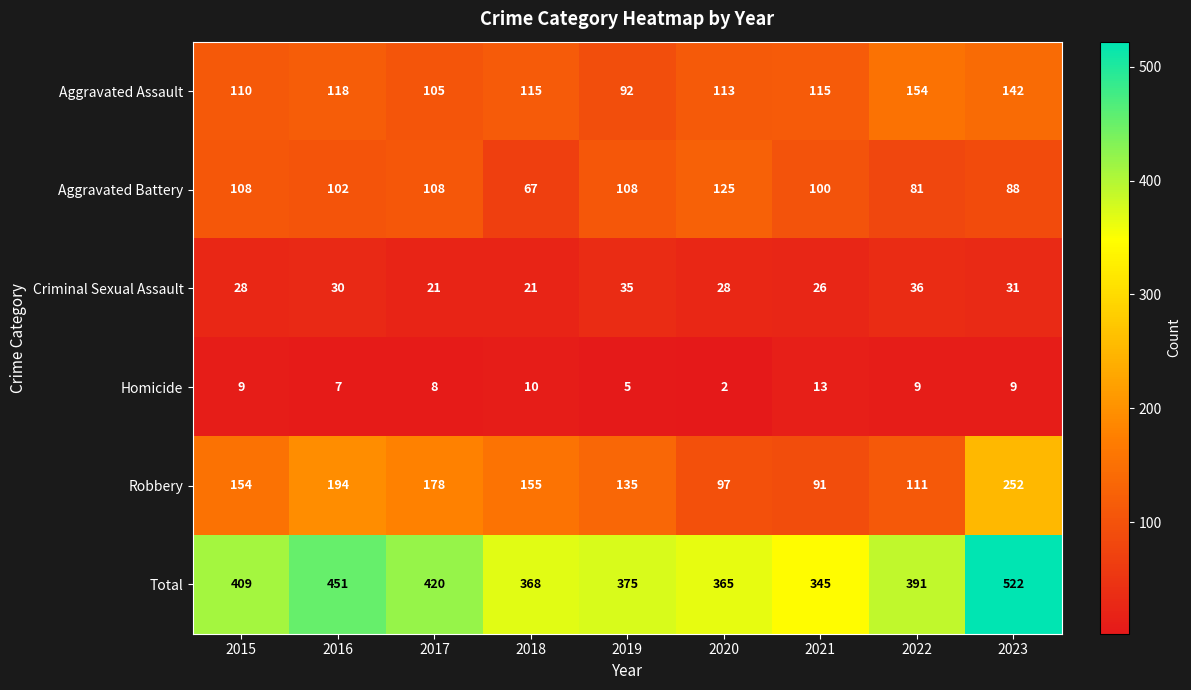

Which category has the highest value in the Robbery series?

2023